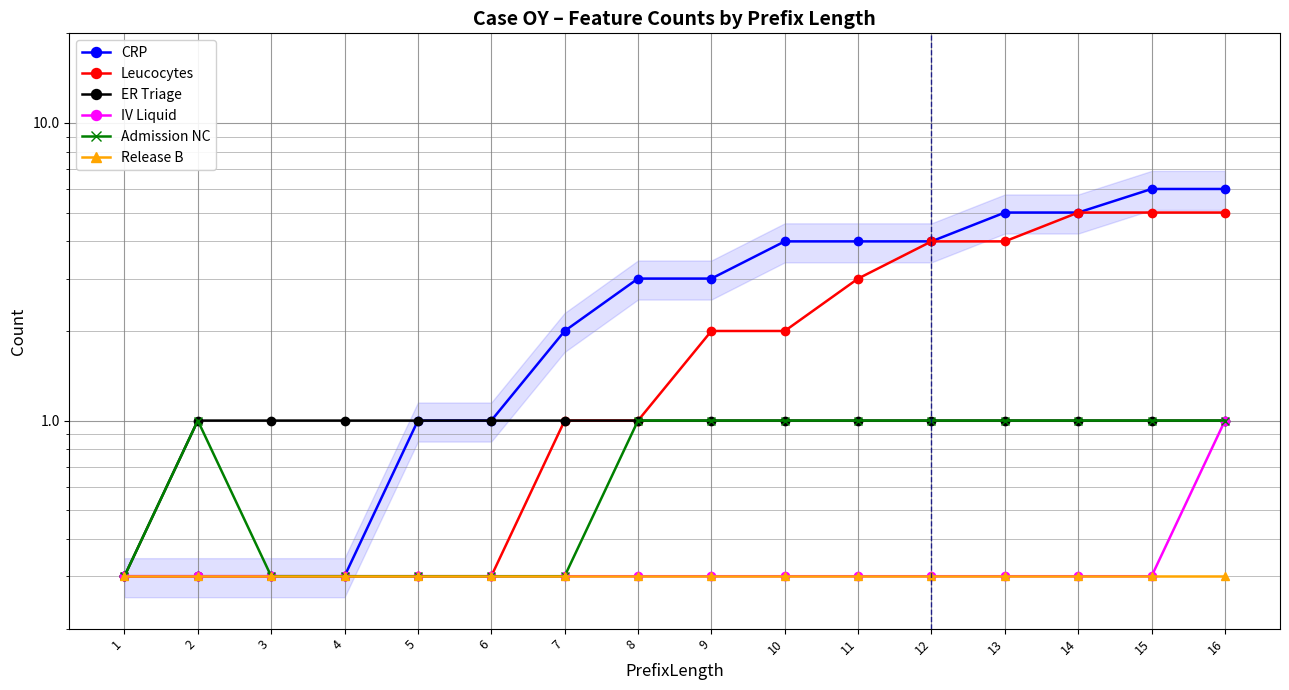

True or false: IV Liquid and Release B cross at least once.

False